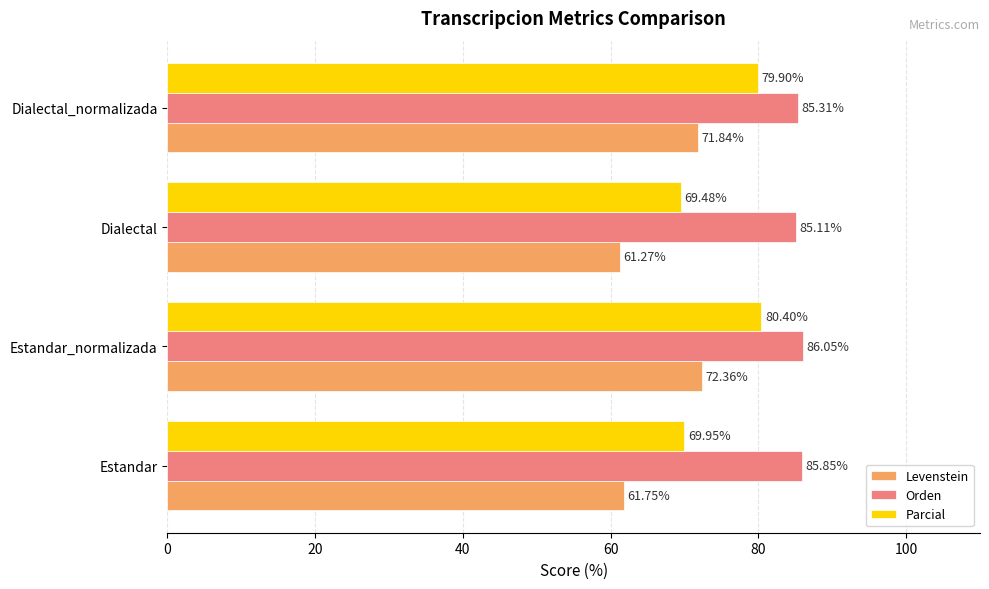

At which category is the sum across all series the highest?

Estandar_normalizada